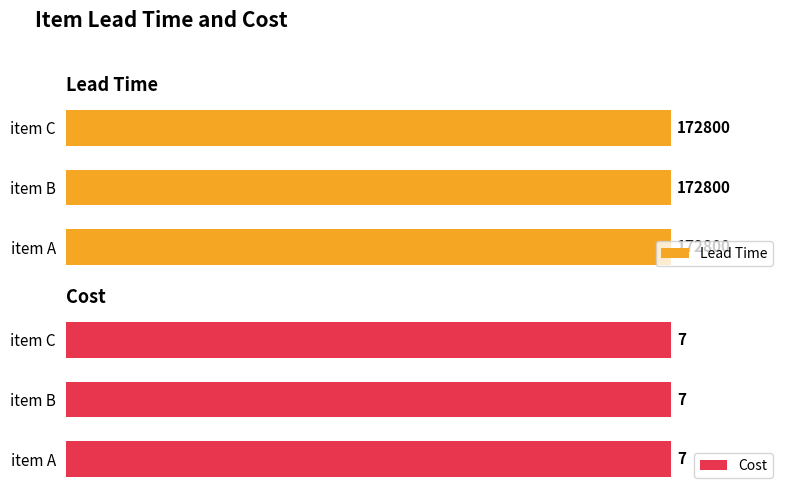

True or false: Cost has a value of 7 at item A.

True